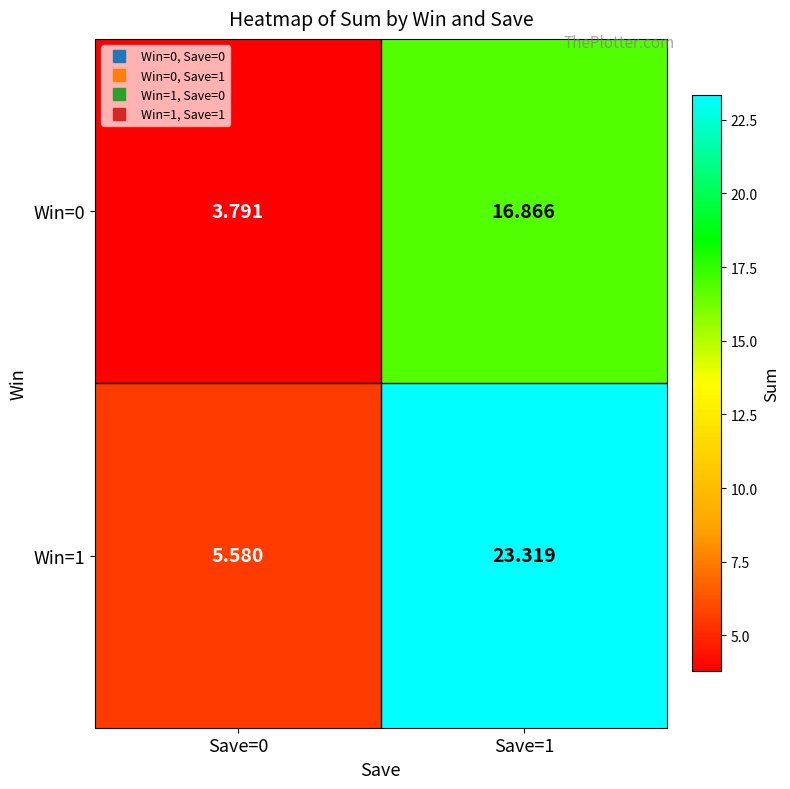

Reading left to right, what are all the values shown in this chart?

Win=0: Save=0=3.8	Save=1=16.9
Win=1: Save=0=5.6	Save=1=23.3